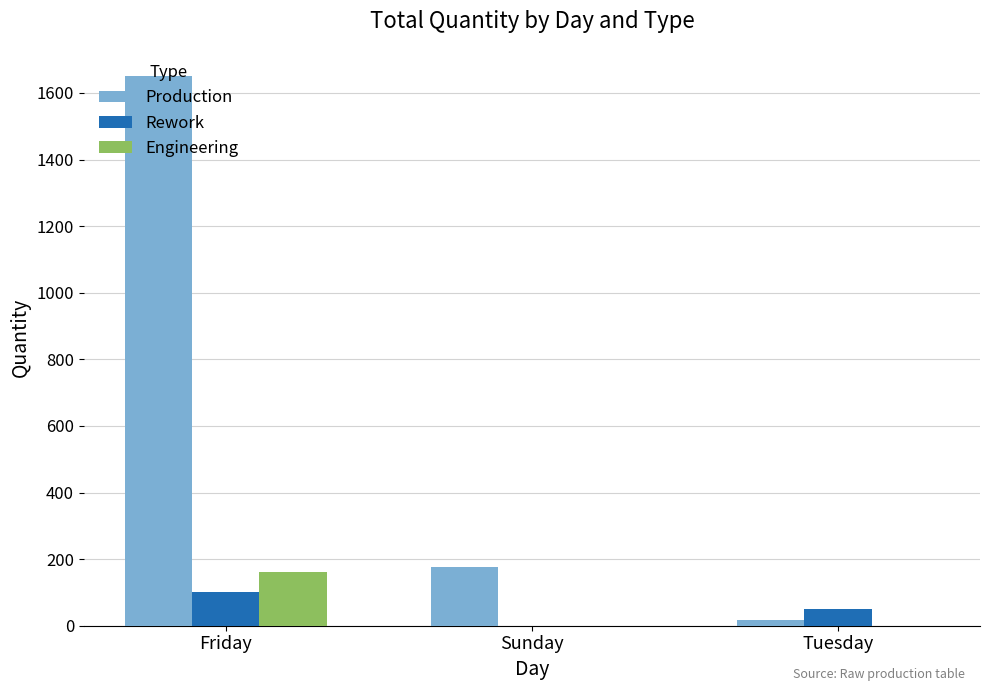

Between Sunday and Tuesday, which series saw the biggest shift?

Production